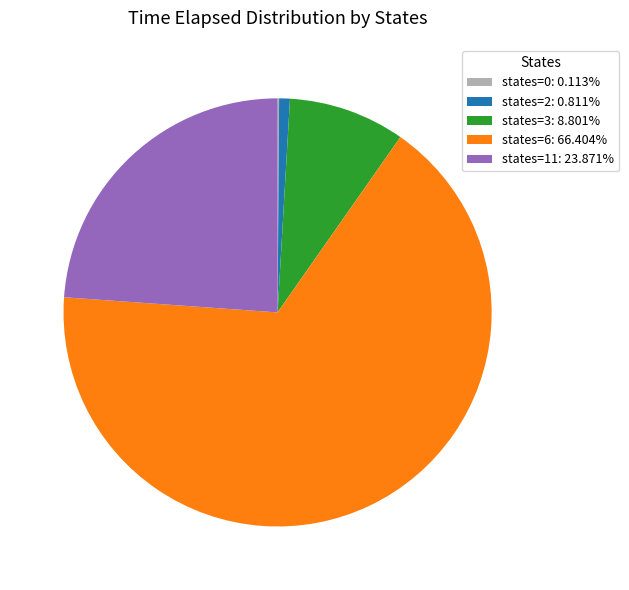

Is the sum of states=3: 8.801% and states=6: 66.404% greater than half?

Yes